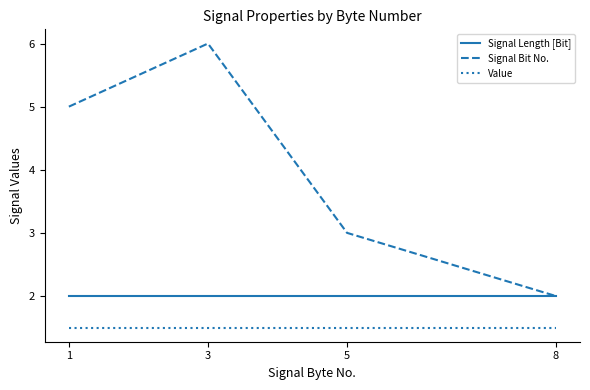

Is it true that Signal Bit No. equals 2.0 at 8?

True